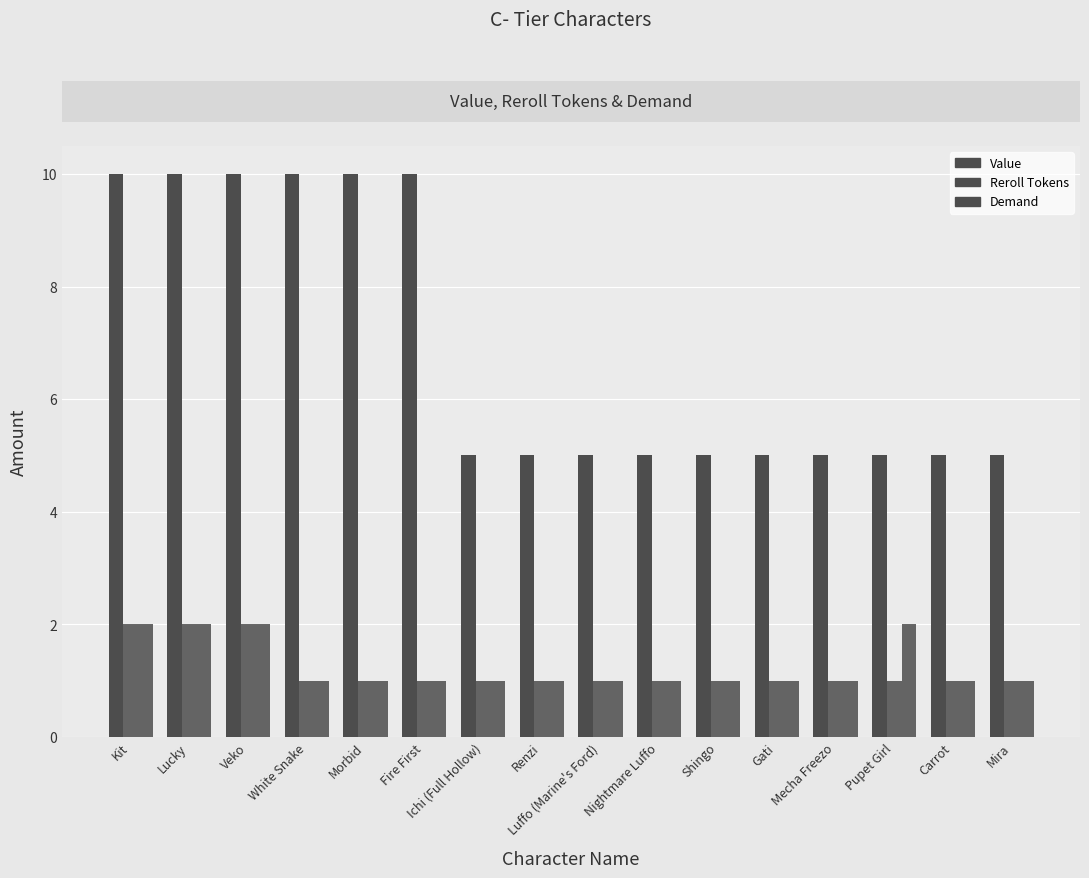

Reading left to right, list all the values displayed in this chart.

Value: Kit=10	Lucky=10	Veko=10	White Snake=10	Morbid=10	Fire First=10	Ichi (Full Hollow)=5	Renzi=5	Luffo (Marine's Ford)=5	Nightmare Luffo=5	Shingo=5	Gati=5	Mecha Freezo=5	Pupet Girl=5	Carrot=5	Mira=5
Reroll Tokens: Kit=2	Lucky=2	Veko=2	White Snake=1	Morbid=1	Fire First=1	Ichi (Full Hollow)=1	Renzi=1	Luffo (Marine's Ford)=1	Nightmare Luffo=1	Shingo=1	Gati=1	Mecha Freezo=1	Pupet Girl=1	Carrot=1	Mira=1
Demand: Kit=2	Lucky=2	Veko=2	White Snake=1	Morbid=1	Fire First=1	Ichi (Full Hollow)=1	Renzi=1	Luffo (Marine's Ford)=1	Nightmare Luffo=1	Shingo=1	Gati=1	Mecha Freezo=1	Pupet Girl=2	Carrot=1	Mira=1